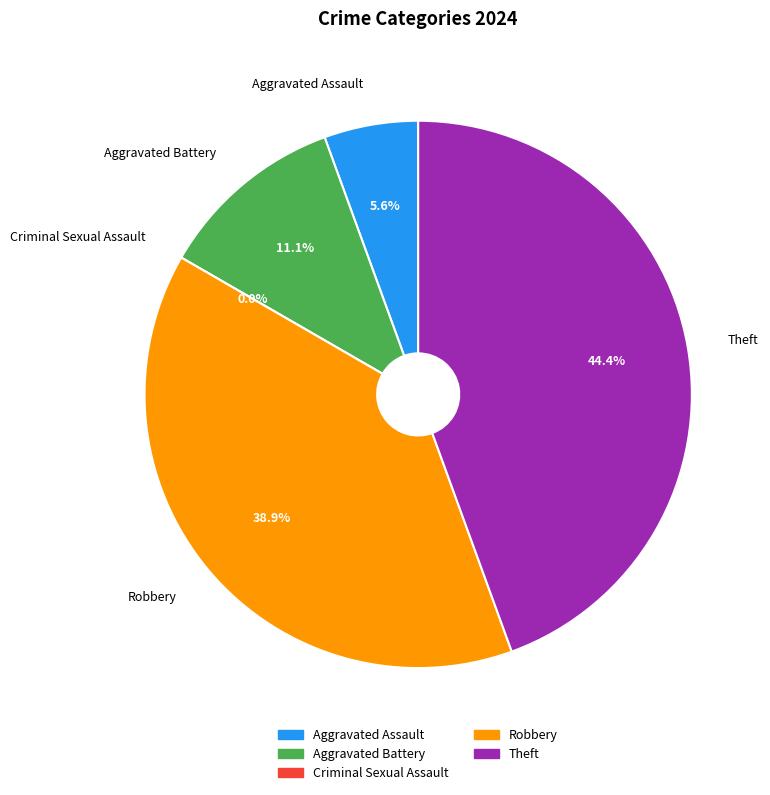

To the nearest percent, what is the difference between the Criminal Sexual Assault and Theft slice percentages?

44%